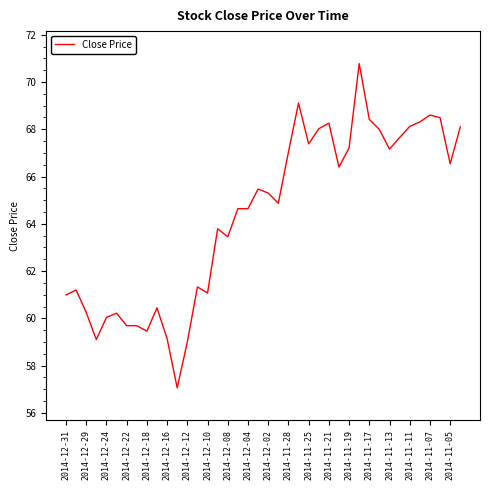

What is the minimum value shown in the chart?

57.1